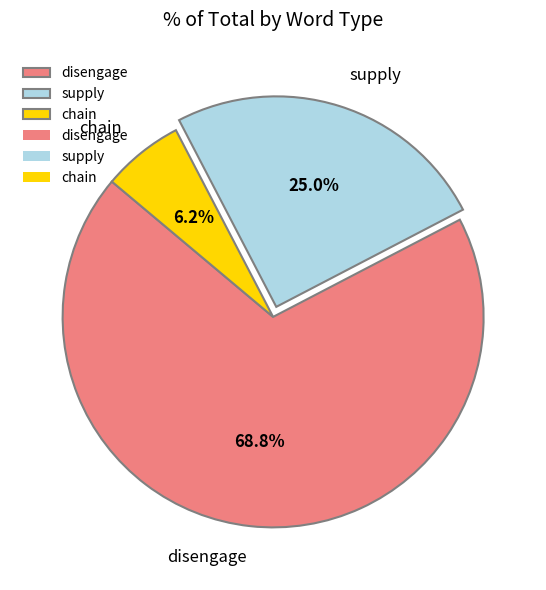

Rank the categories by value from highest to lowest.

disengage, supply, chain